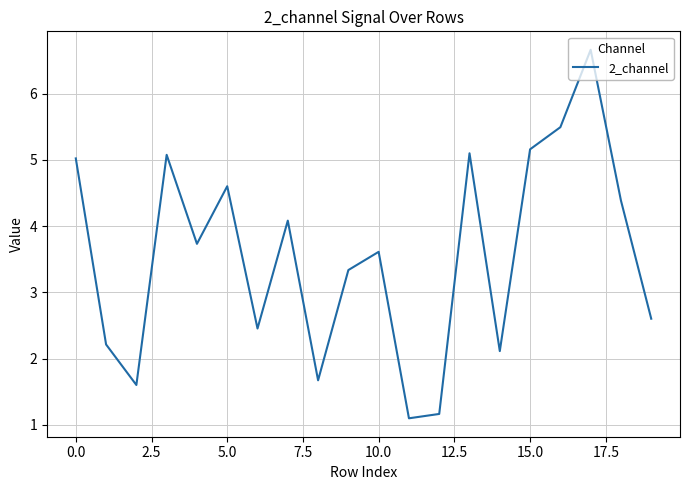

What is the minimum value shown in the chart?

1.1